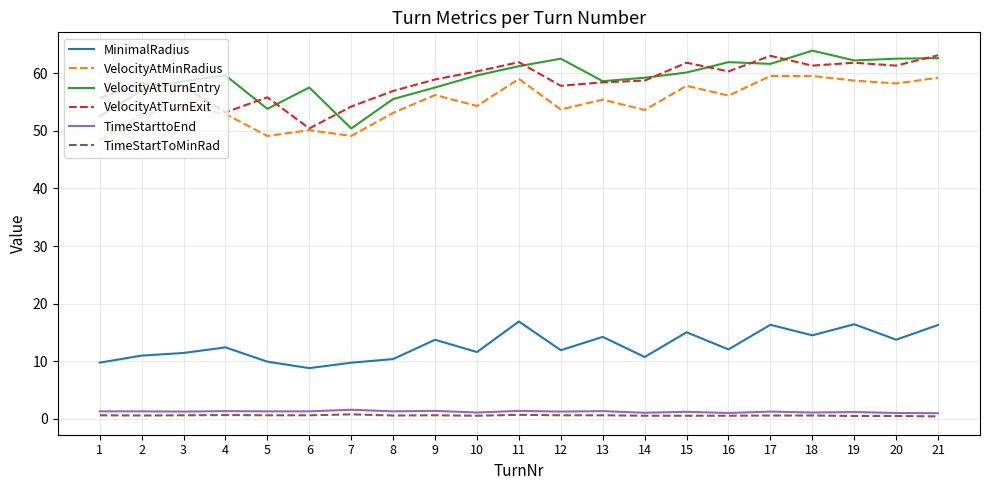

The MinimalRadius series shows 9.9 at 5. True or false?

True